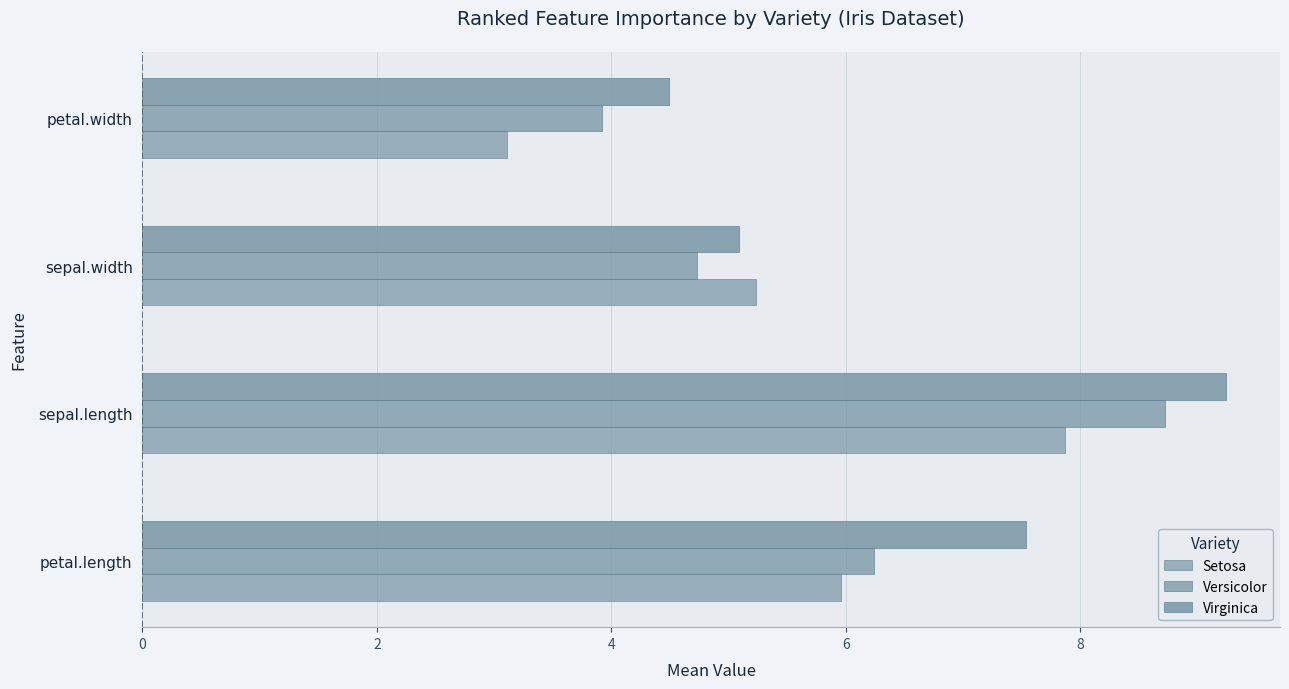

What is the lowest value of the Setosa series?

3.1